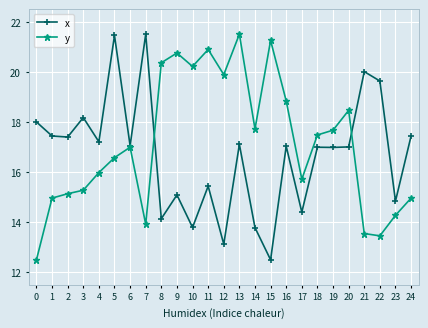

What is the spread (max minus min) of values at 9?

5.7